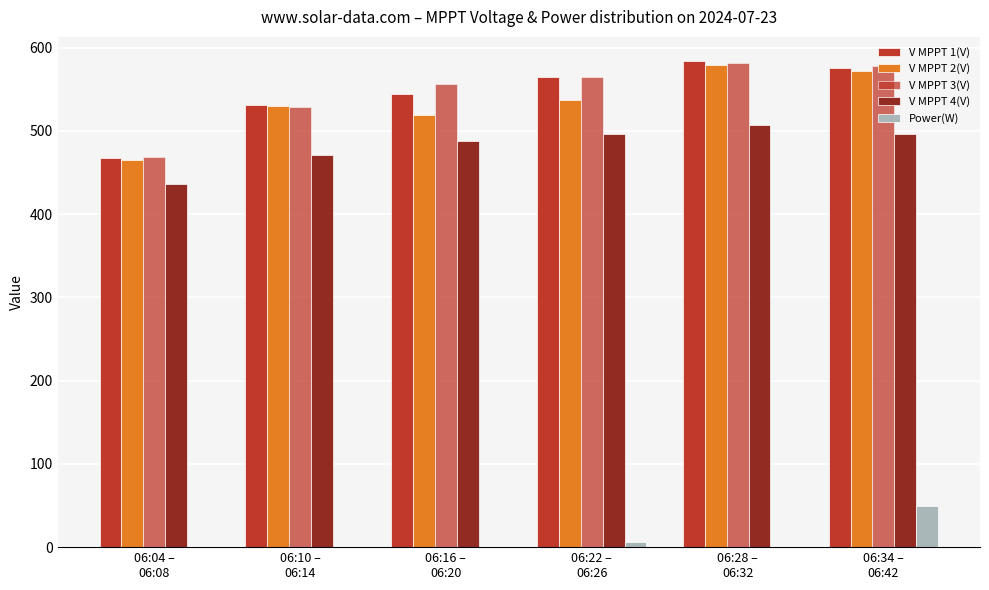

How many categories are shown in the chart?

6